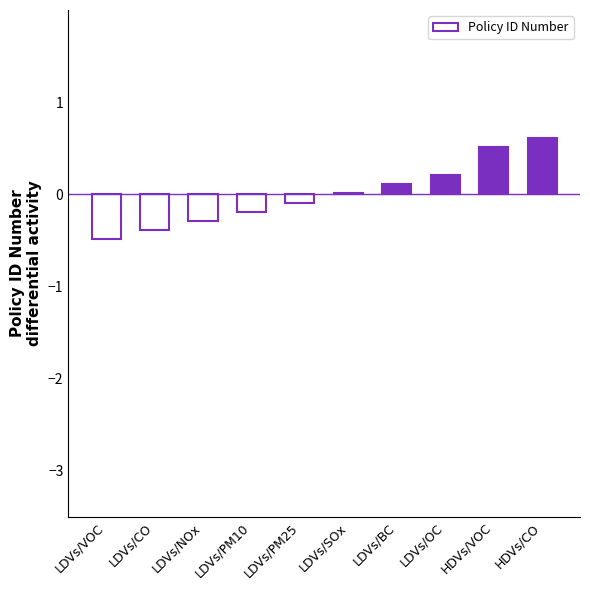

What is the sum of the values at LDVs/PM25 and HDVs/VOC?

0.4